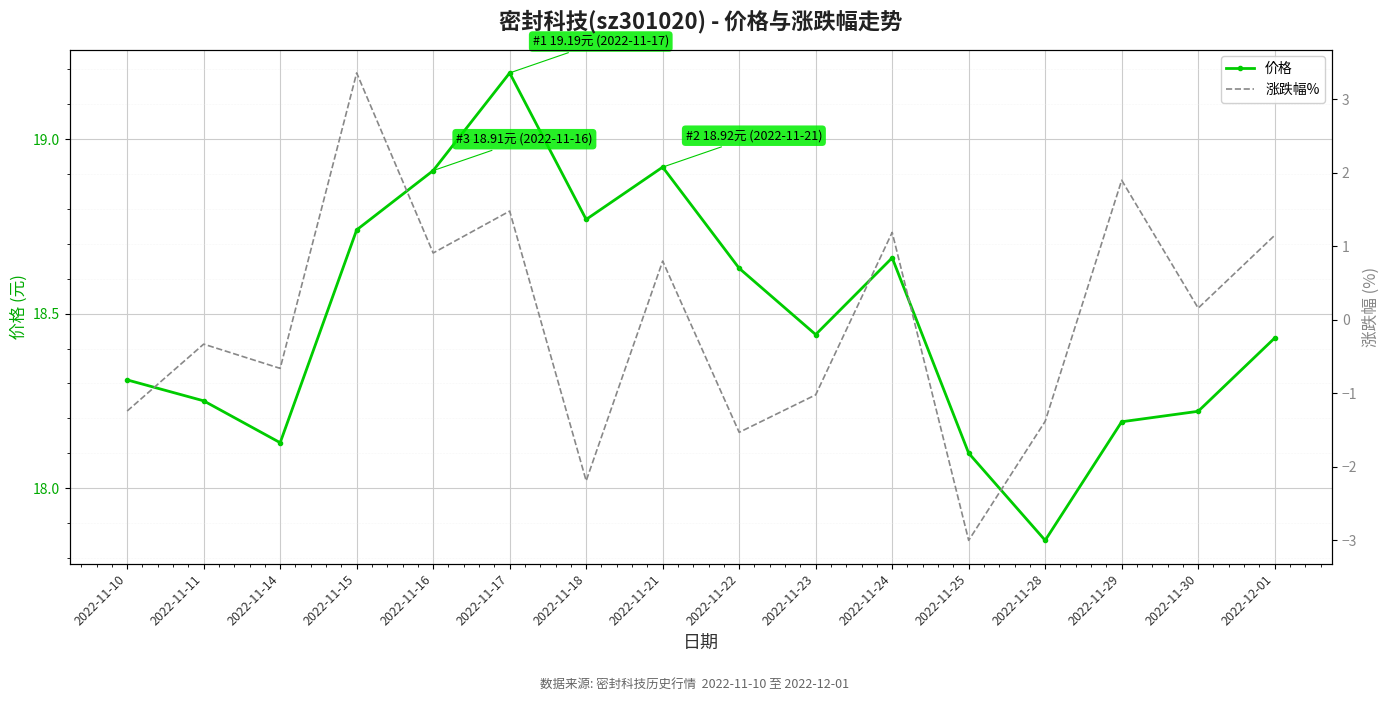

What is the label of the 9th point from the left?

2022-11-22